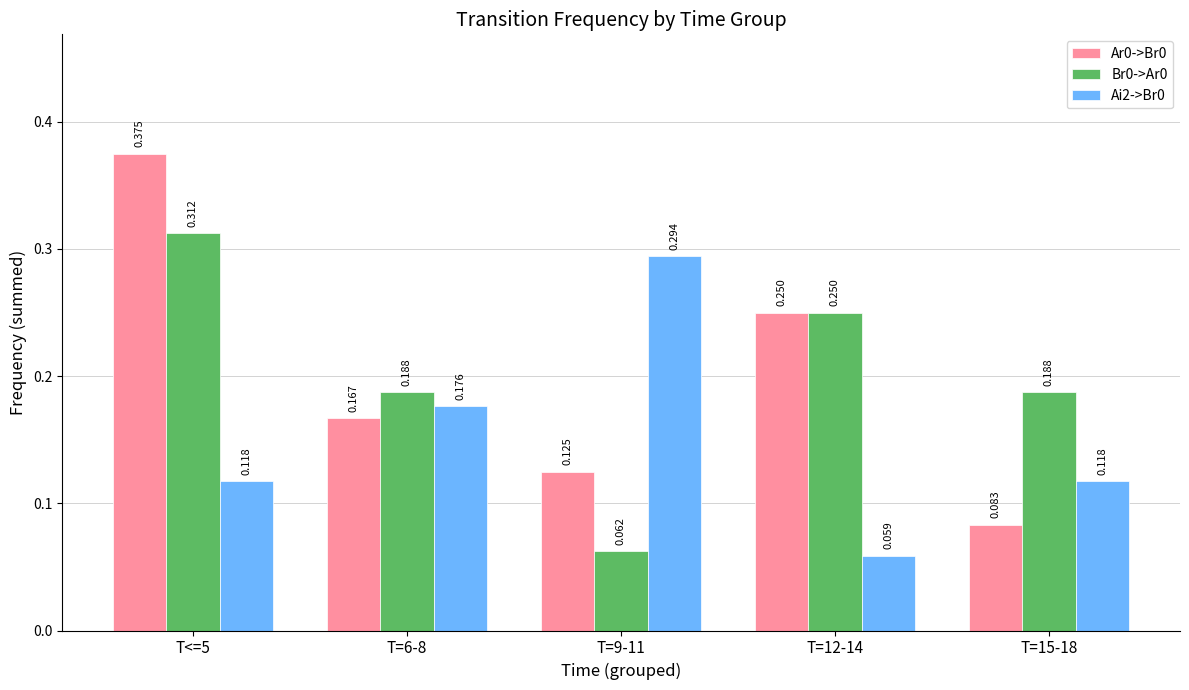

Is the value of Br0->Ar0 at T=9-11 greater than the value of Ar0->Br0 at T=9-11?

No